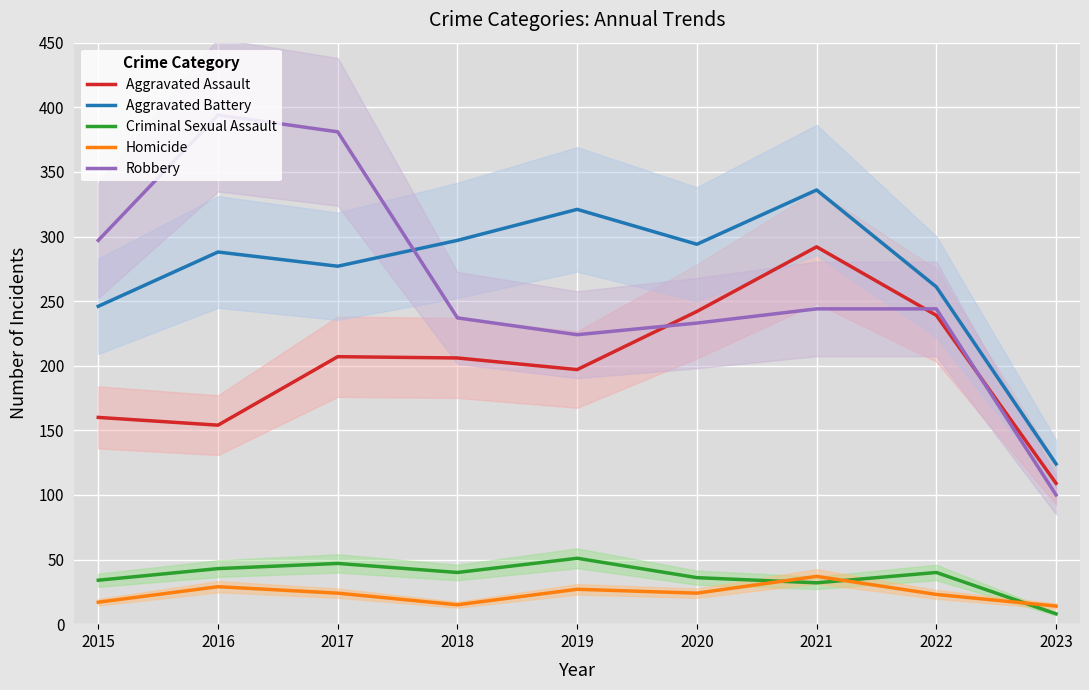

What is the lowest value of the Aggravated Battery series?

124